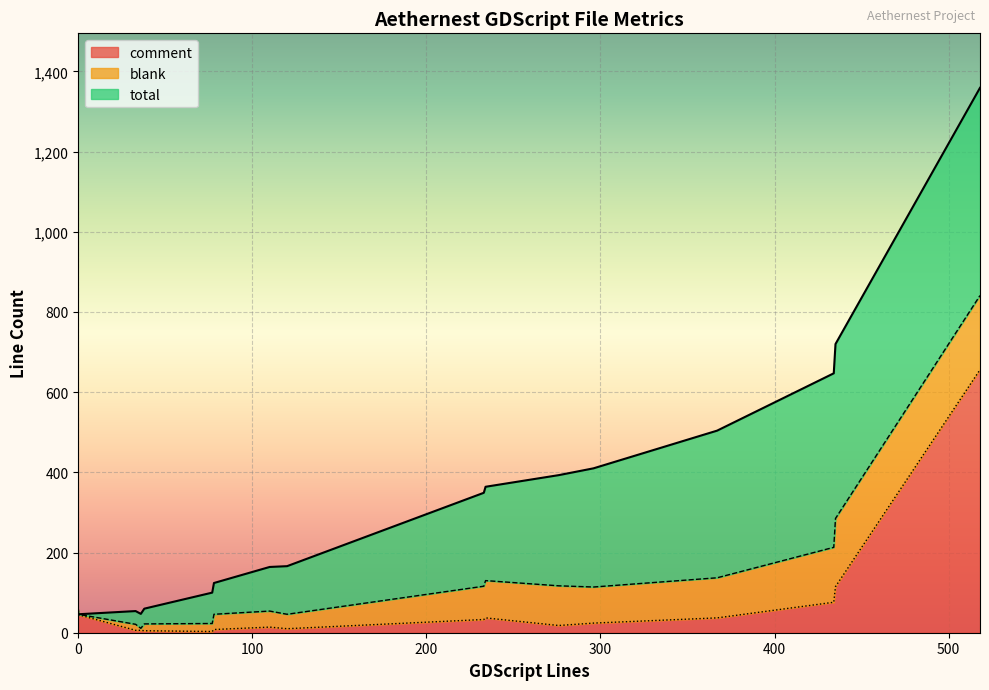

True or false: total and blank cross at least once.

False